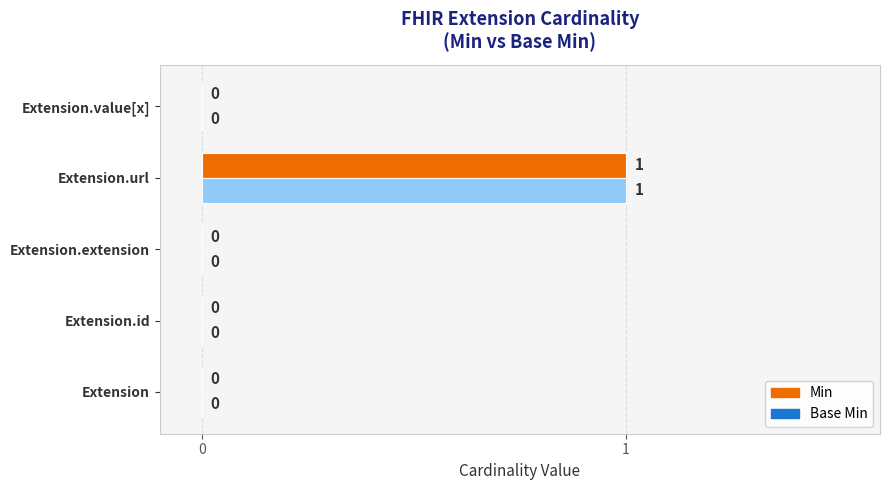

At which category is the sum across all series the highest?

Extension.url